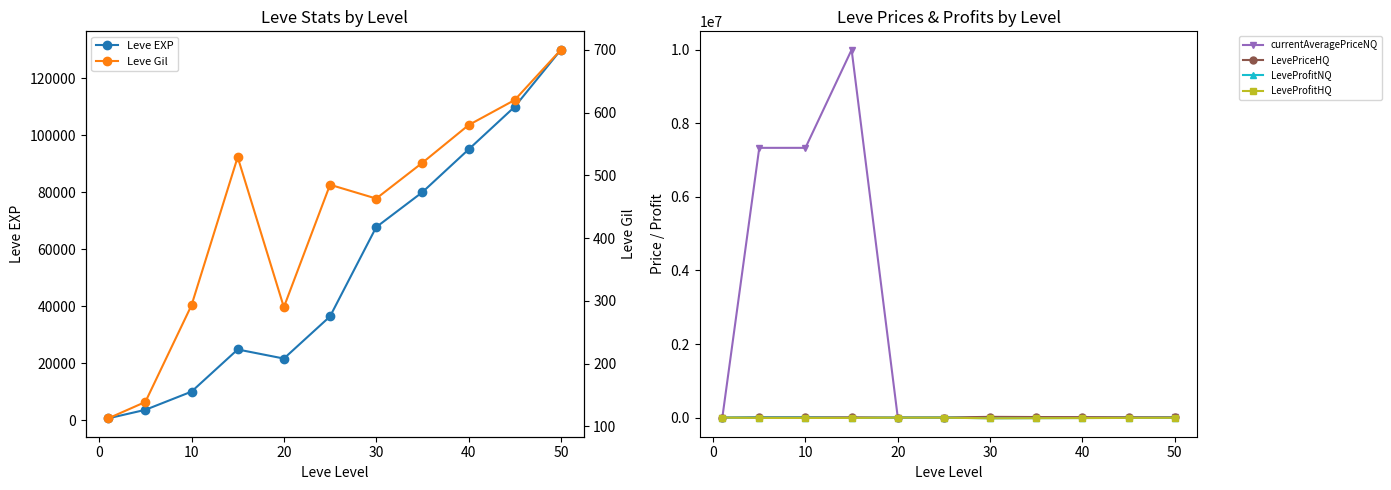

True or false: LeveProfitNQ and Leve EXP cross at least once.

False